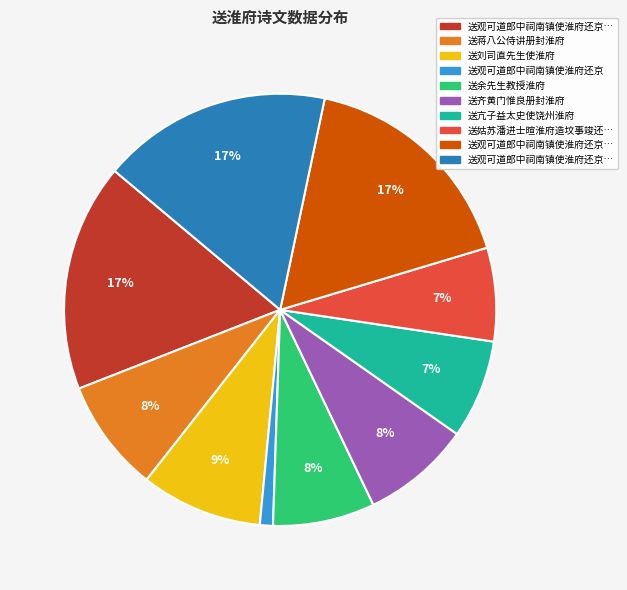

To the nearest percent, what is the difference between the largest and smallest slice percentages?

16%